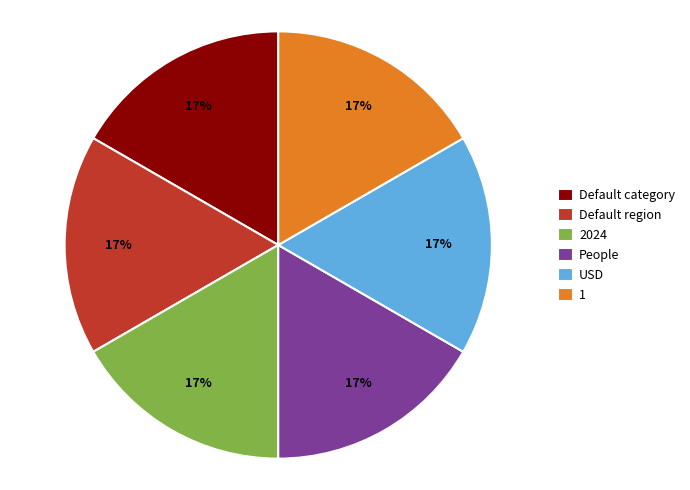

How many slices are in this pie chart?

6